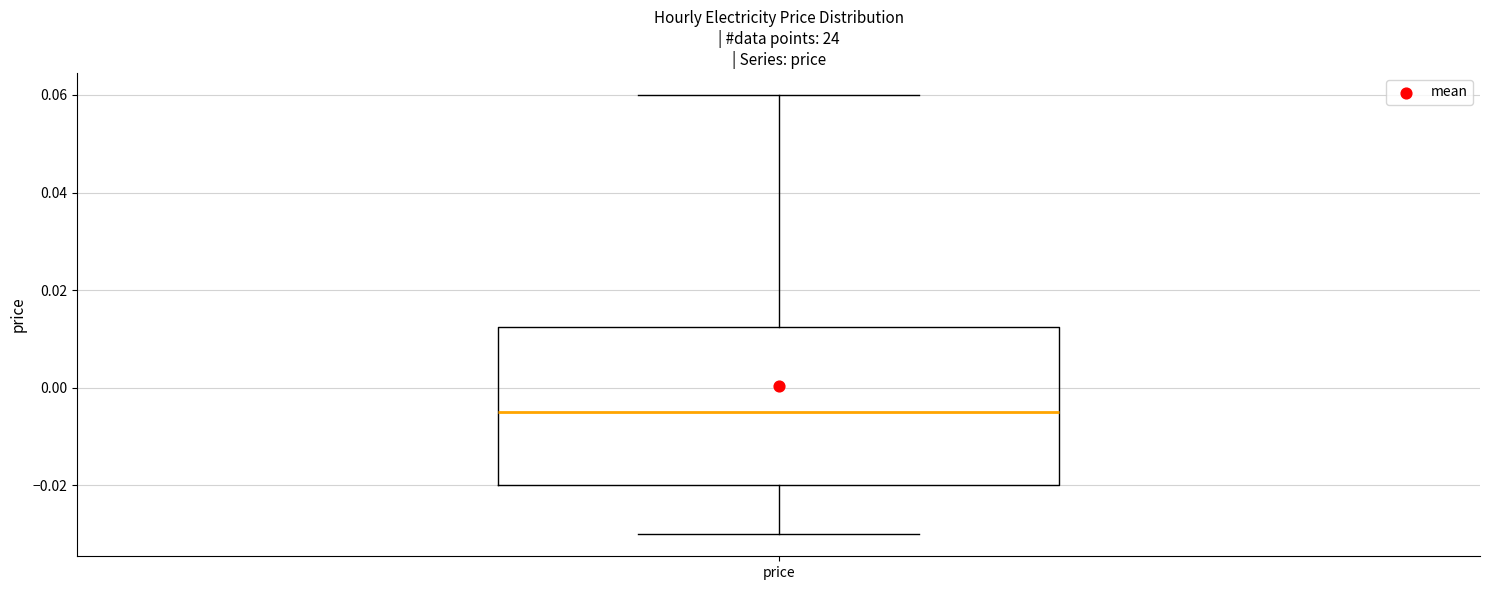

Where does the lower whisker of the box for price end on the y-axis? The values are not printed on the chart, so give them approximately, as read against the axis.

-0.030